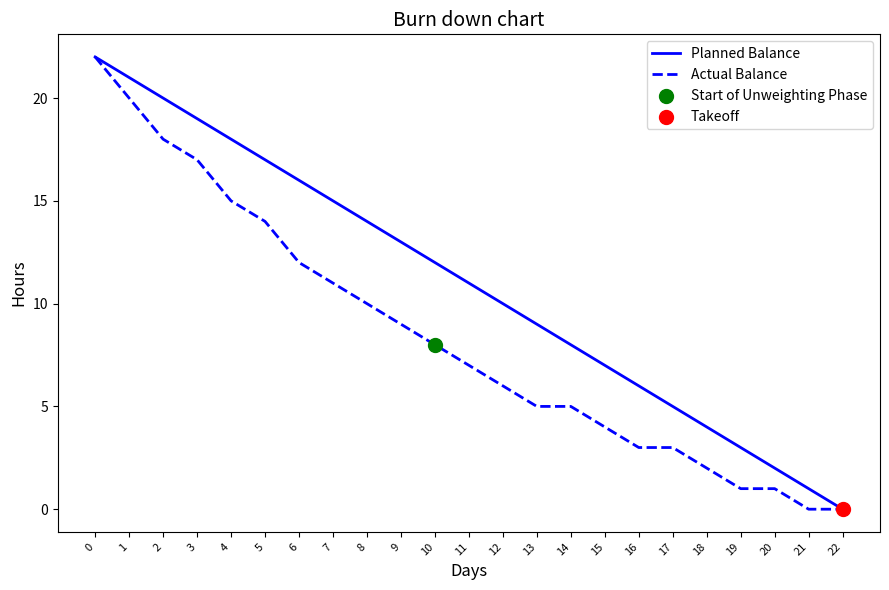

Is the value of Actual Balance at 11 greater than the value of Planned Balance at 16?

Yes